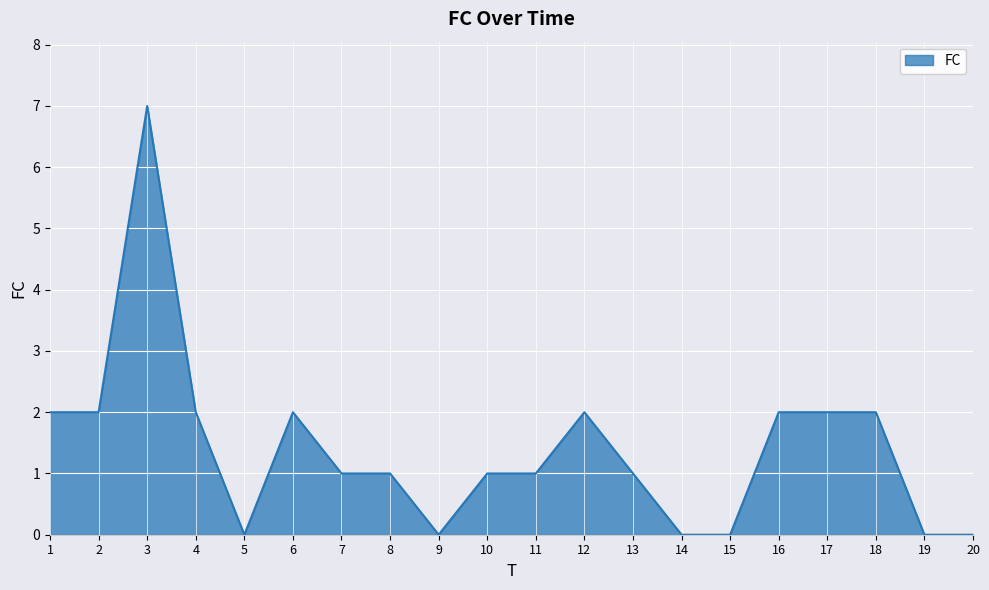

What is the average value?

1